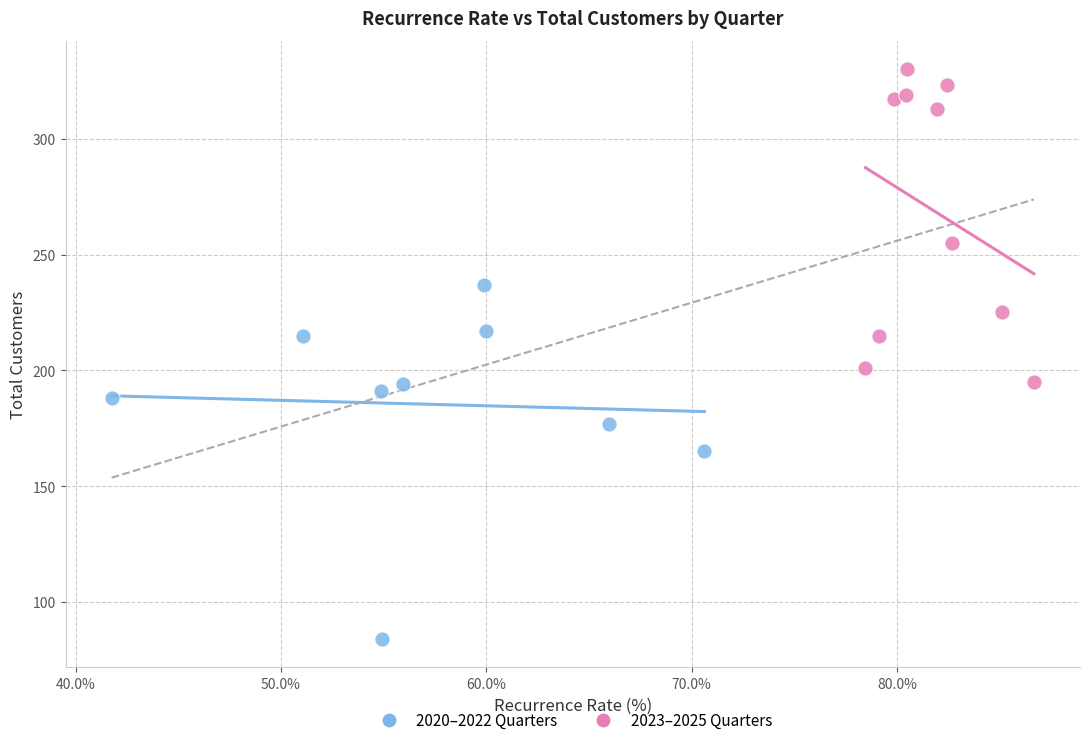

Which series contains the highest Y value?

2023–2025 Quarters